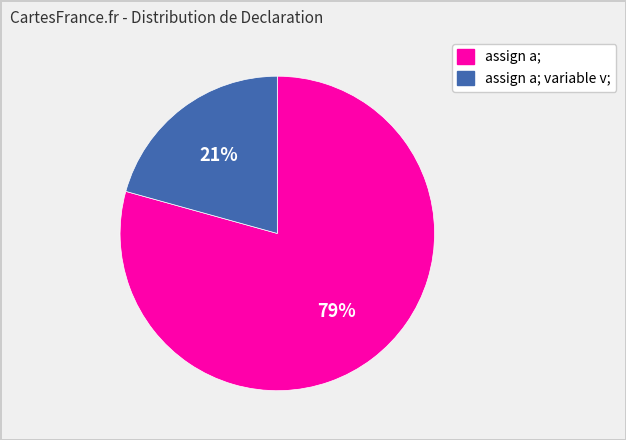

Is there a majority slice in this chart?

Yes